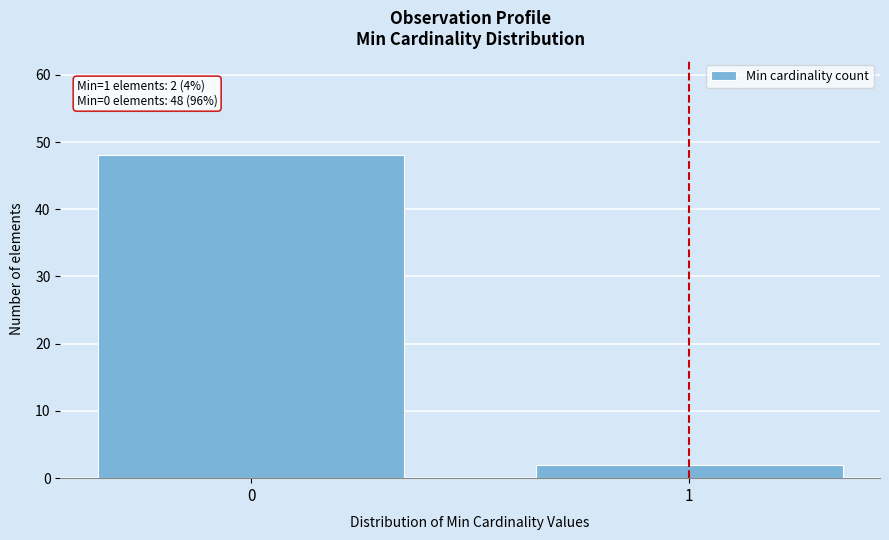

Reading left to right, list all the values displayed in this chart.

48	2